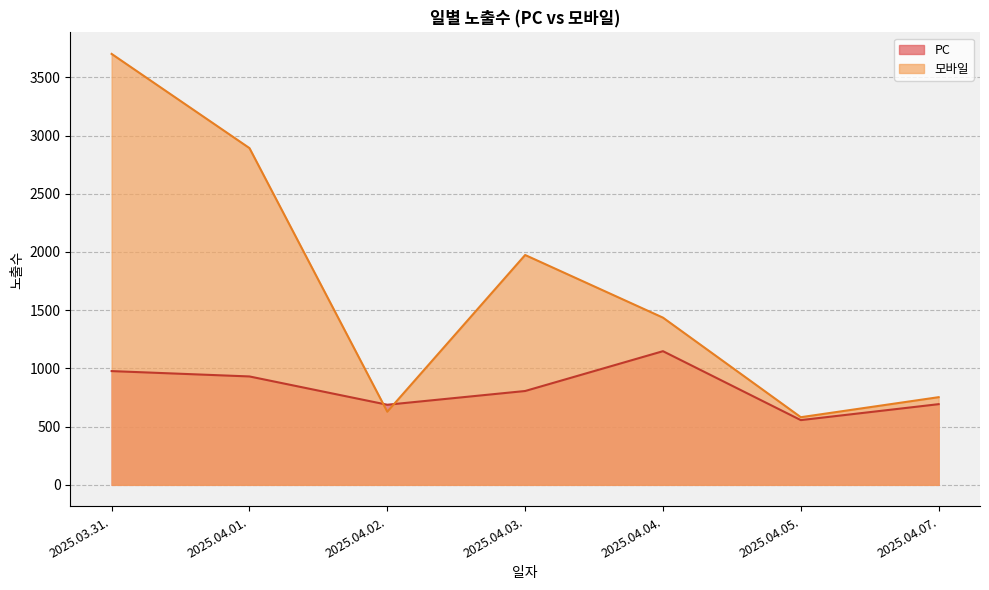

What are all the series names shown in the legend?

PC, 모바일